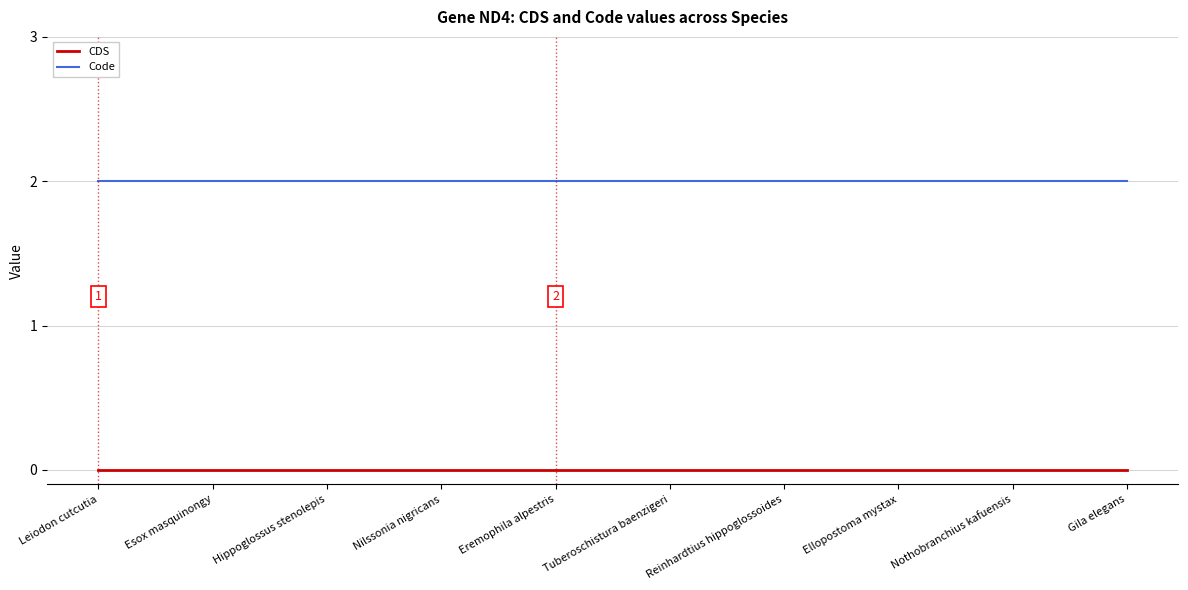

True or false: CDS and Code intersect in this chart.

False